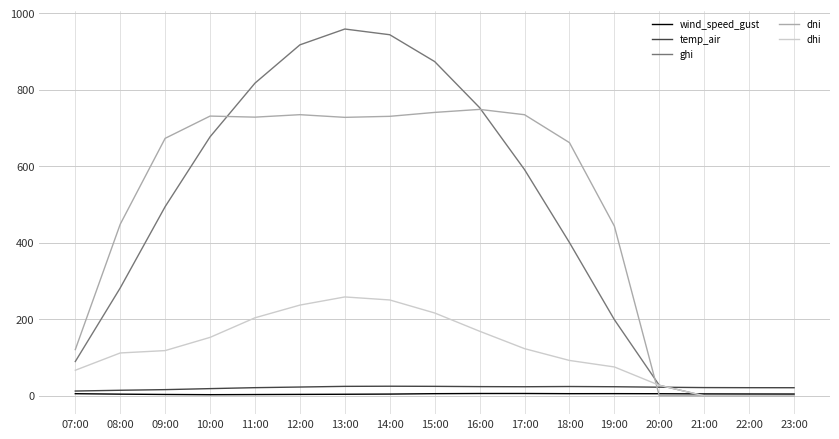

How many times do dni and temp_air cross each other?

1